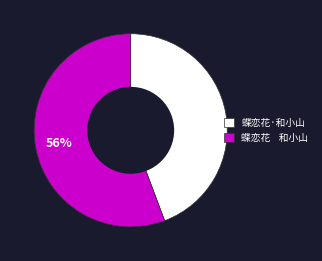

What percentage is the 蝶恋花·和小山 slice, to the nearest percent?

44%